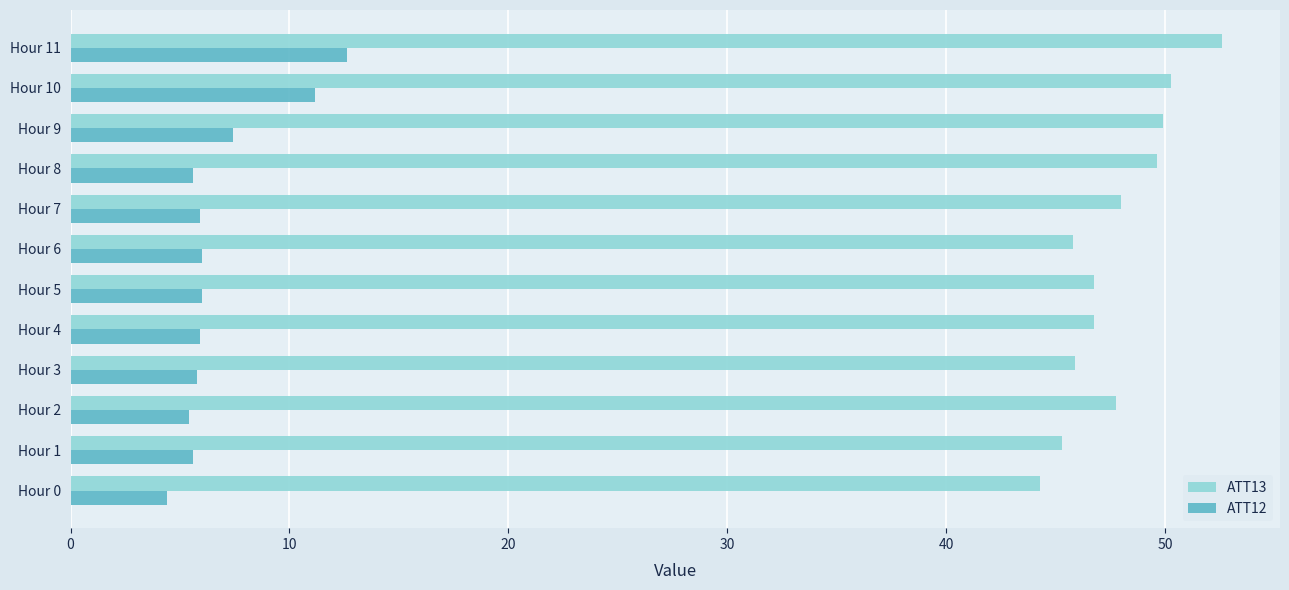

What is the highest value of the ATT13 series?

52.6